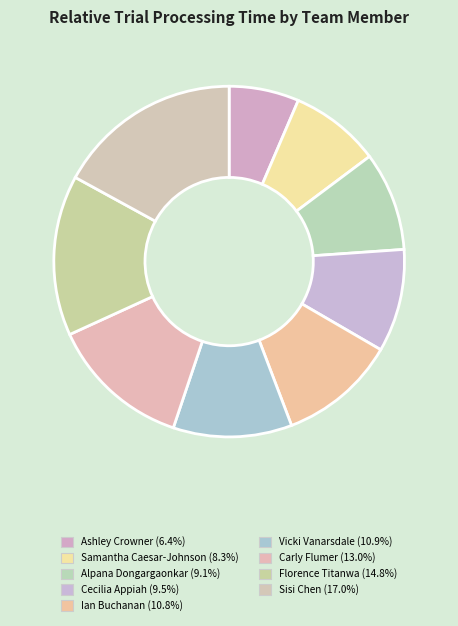

How many segments does this pie chart have?

9